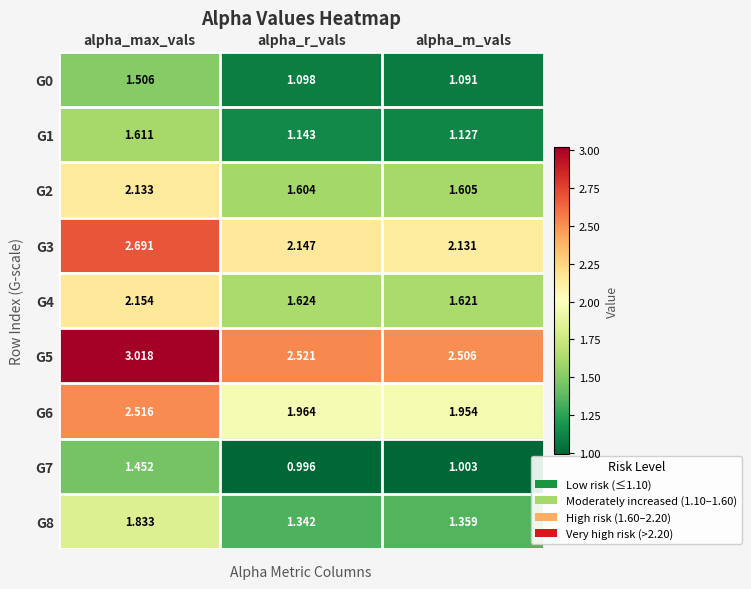

Which series changed the most between alpha_r_vals and alpha_m_vals?

G8